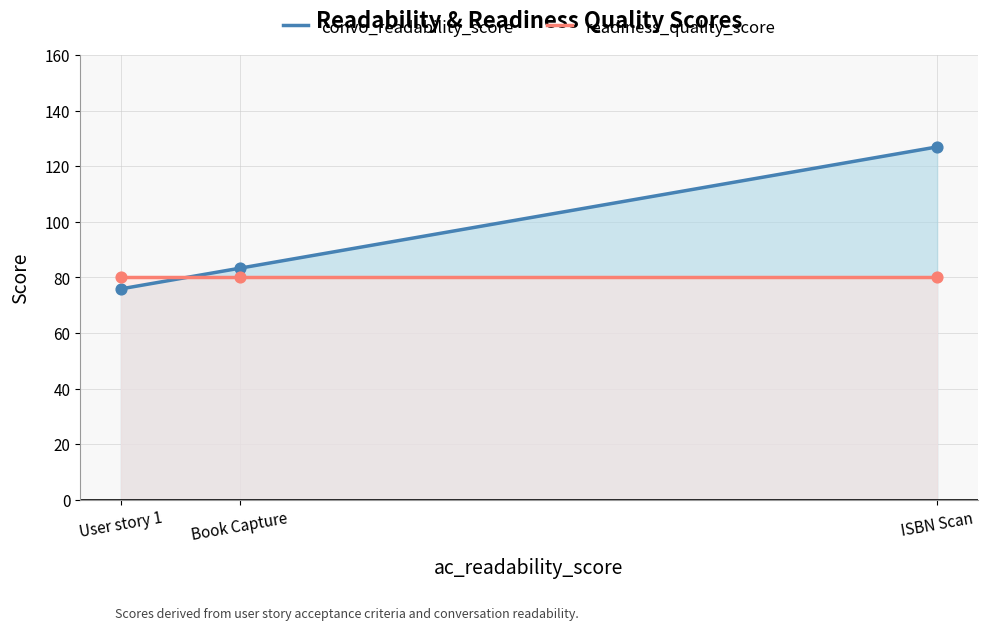

Which series reaches the minimum Y coordinate?

convo_readability_score